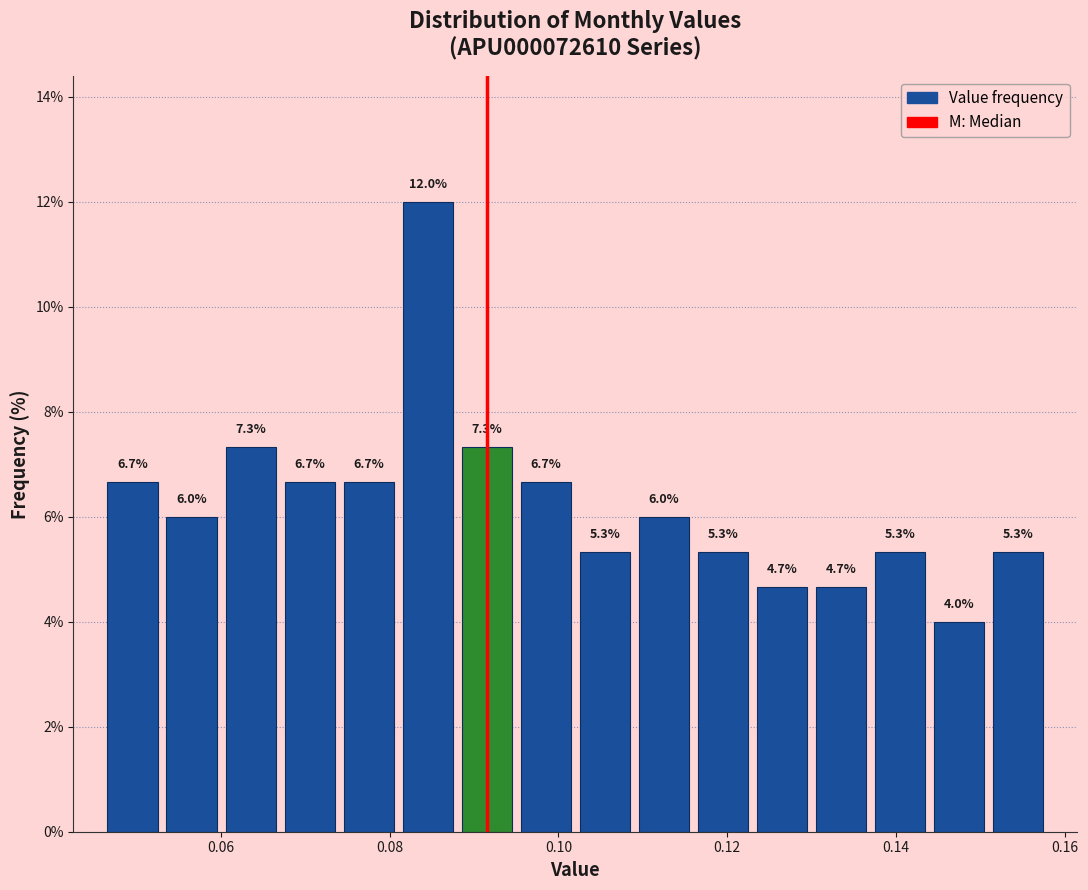

Around what value on the x-axis is the tallest bar? Give the approximate position of its centre, as read against the axis.

0.084